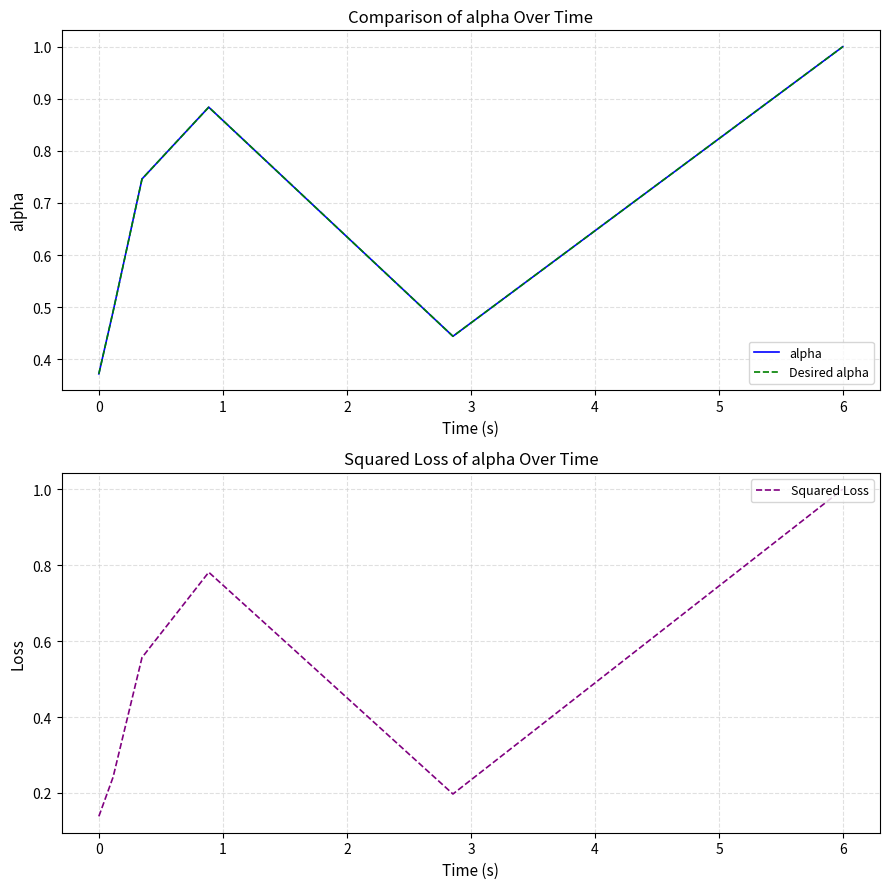

What are all the series names shown in the legend?

alpha, Desired alpha, Squared Loss